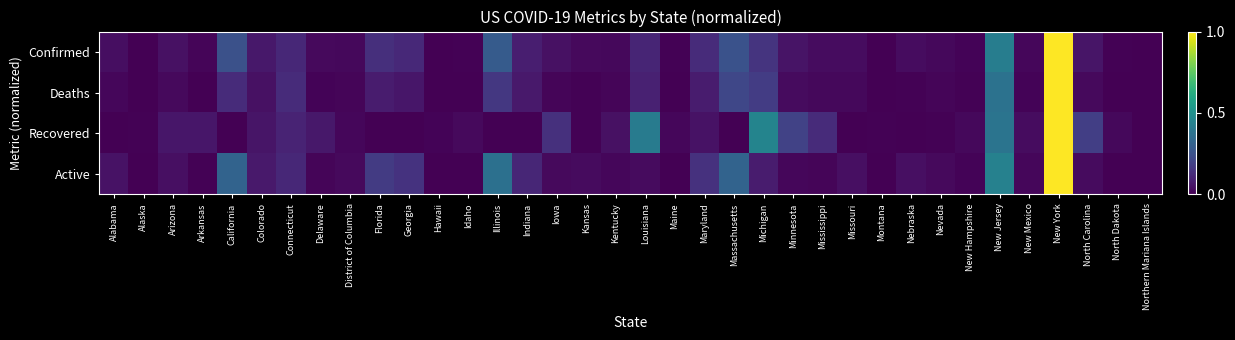

What is the total value across all series at California?

0.7